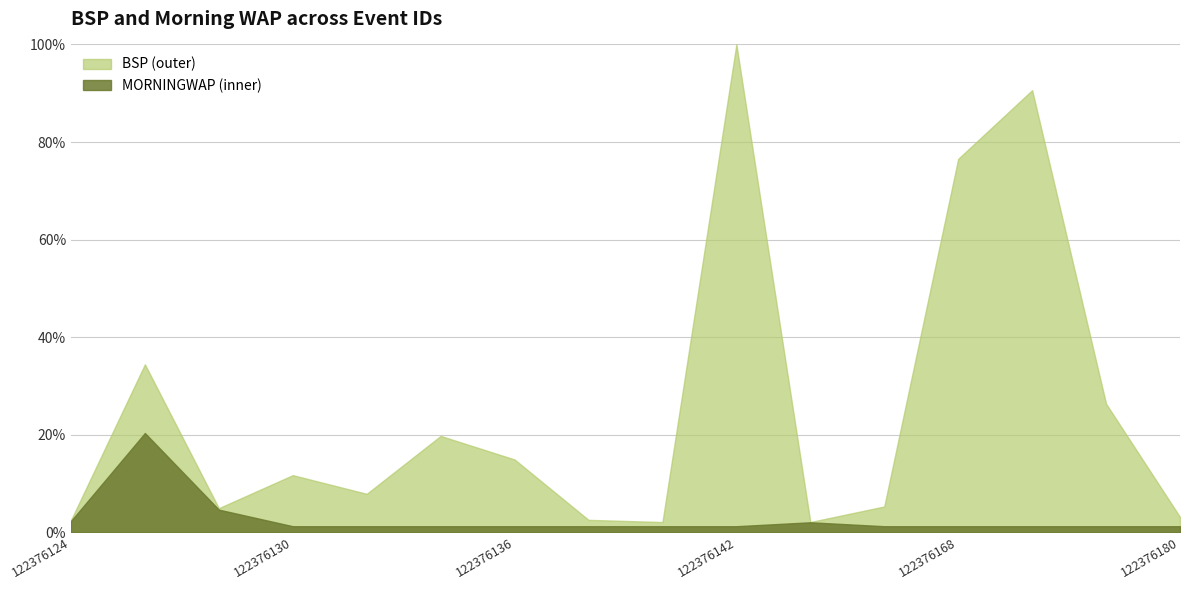

What is the maximum value shown in the chart?

100.0